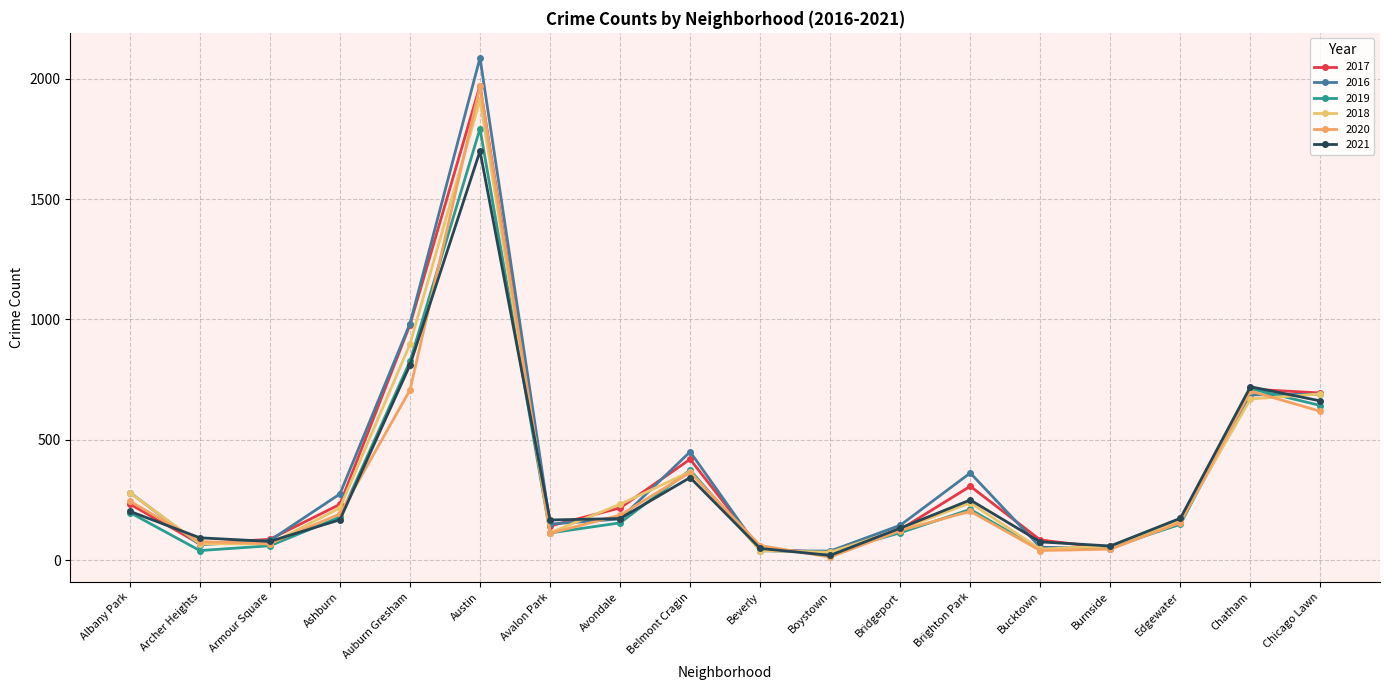

What is the total value across all series at Boystown?

174